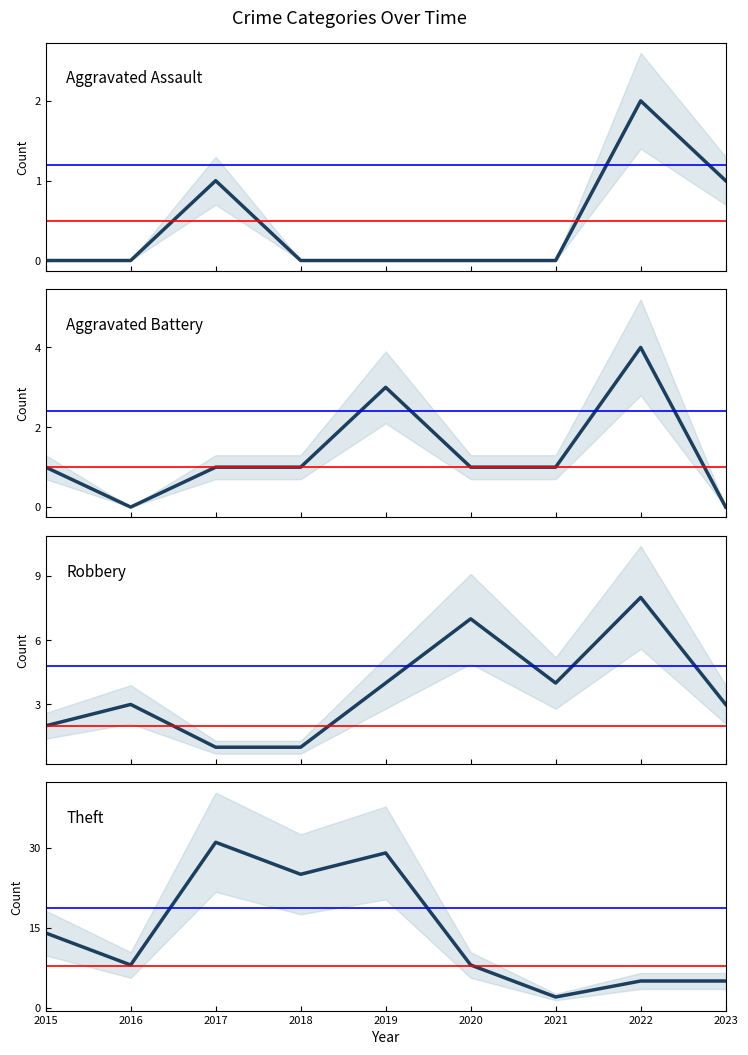

What is the highest value of the Robbery series?

8